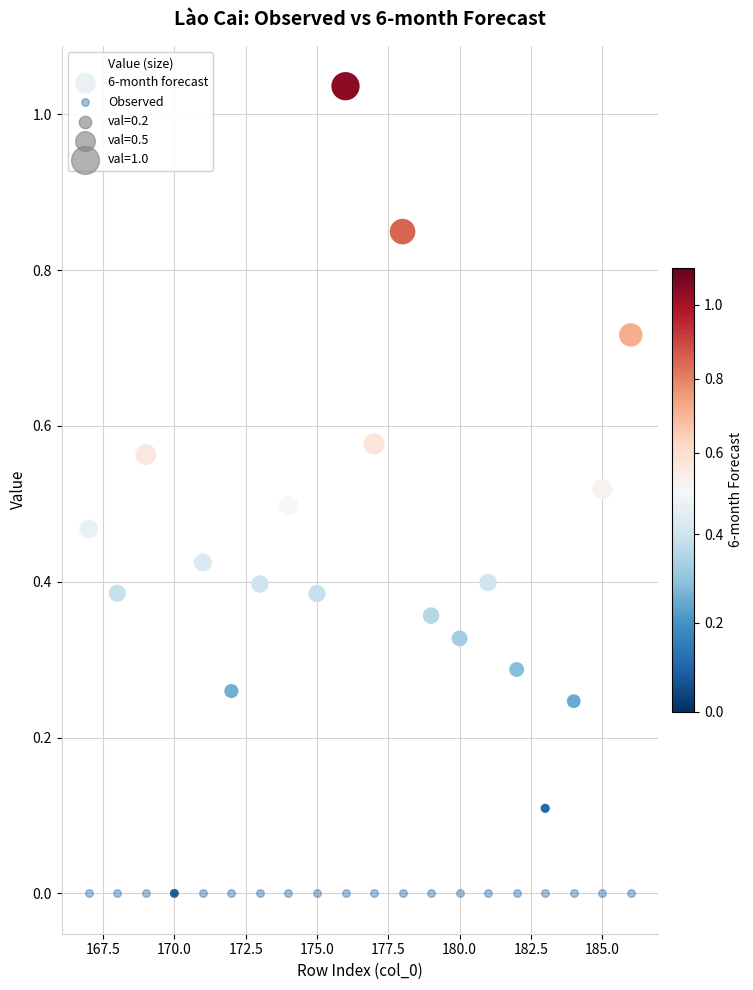

Which series contains the highest Y value?

6-month forecast